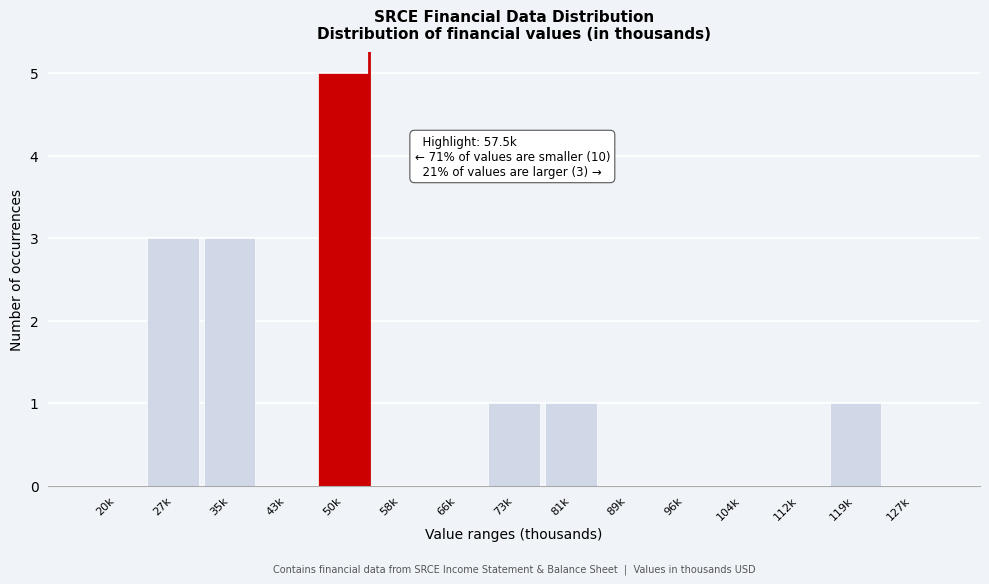

Reading left to right, what are all the values shown in this chart?

20k=0	27k=3	35k=3	43k=0	50k=5	58k=0	66k=0	73k=1	81k=1	89k=0	96k=0	104k=0	112k=0	119k=1	127k=0